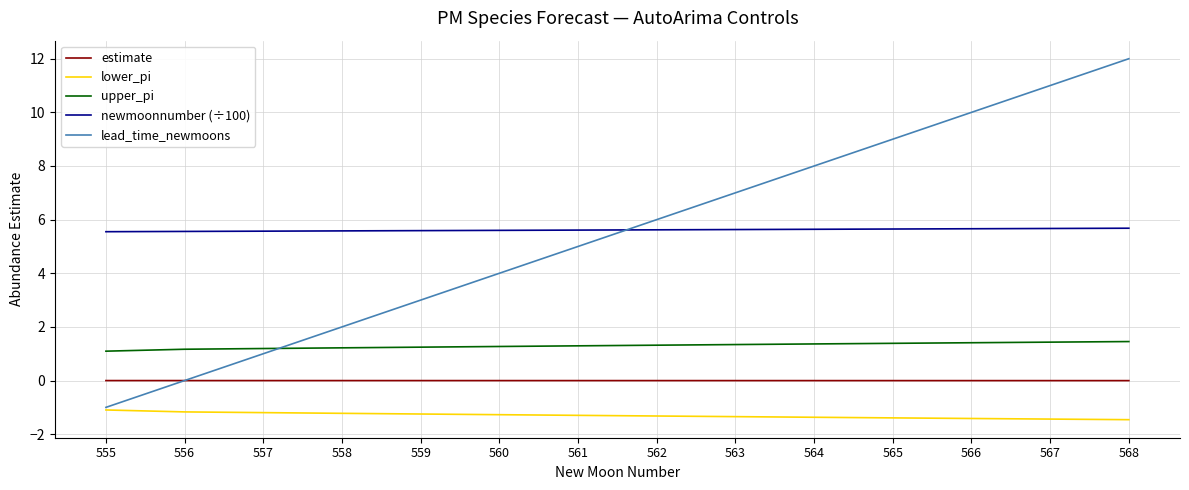

True or false: upper_pi and lead_time_newmoons cross at least once.

True